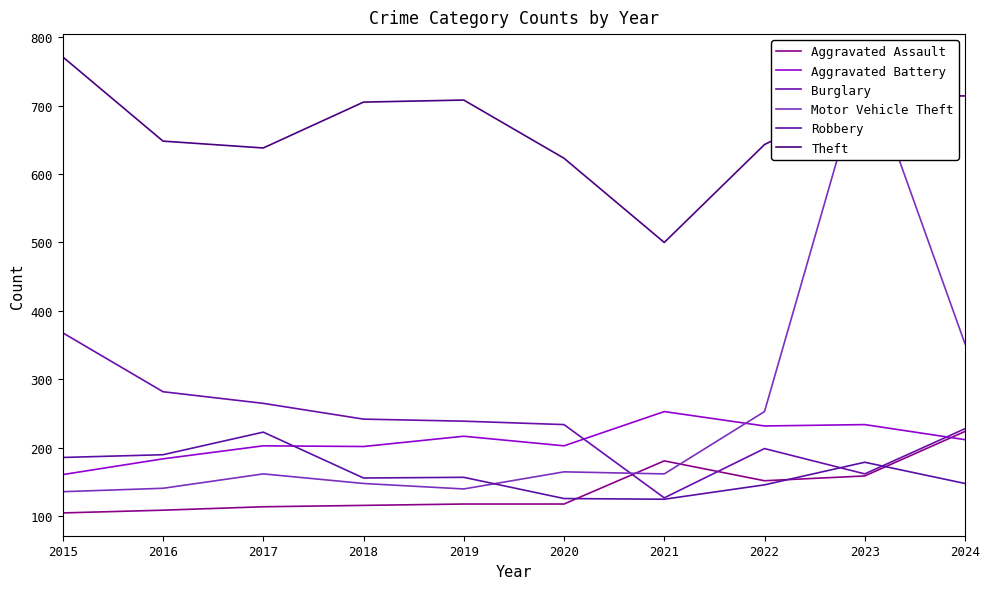

What is the total value across all series at 2021?

1348